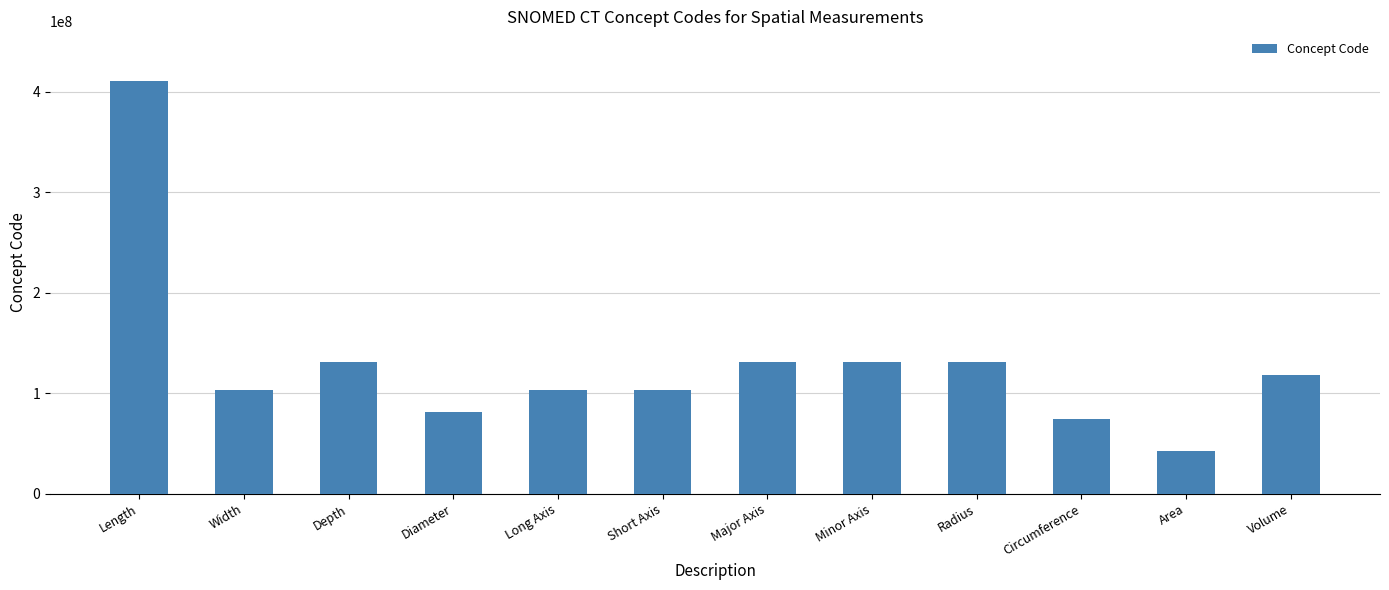

Which category has the highest value across all series?

Length